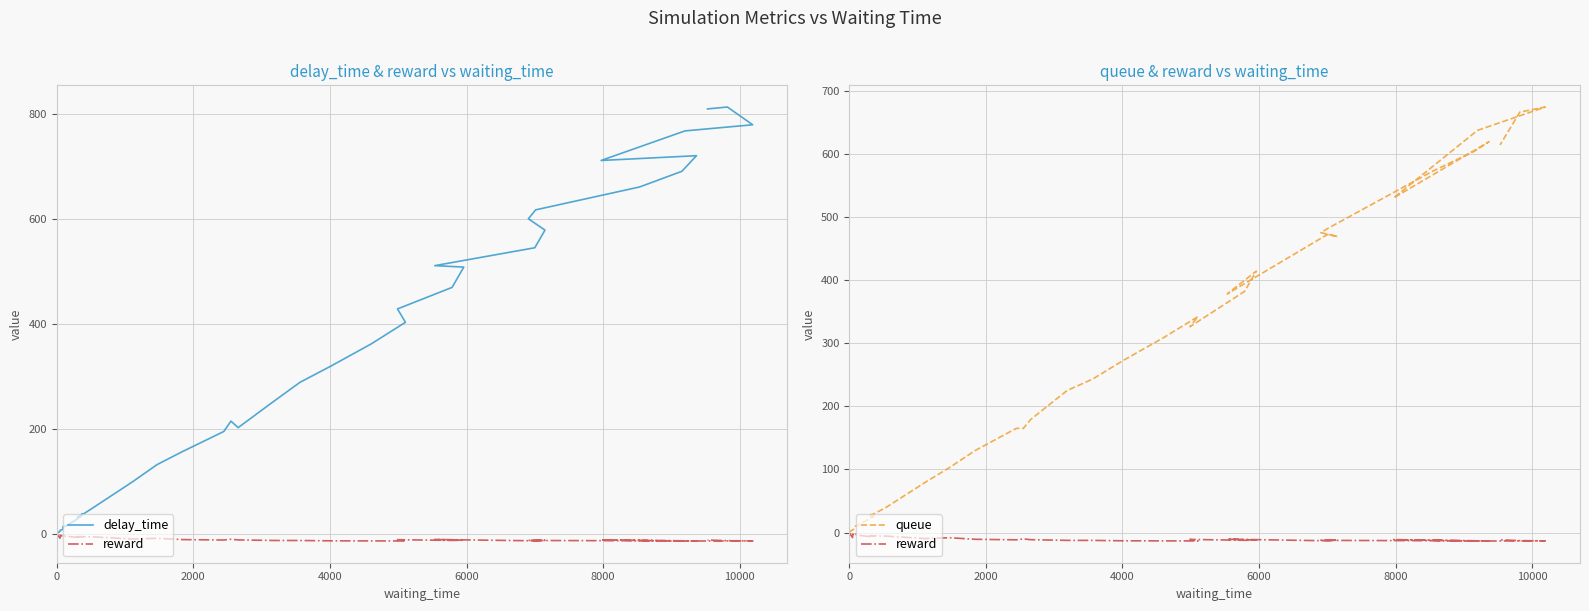

List the series in order of their peak value, highest first.

delay_time, queue, reward